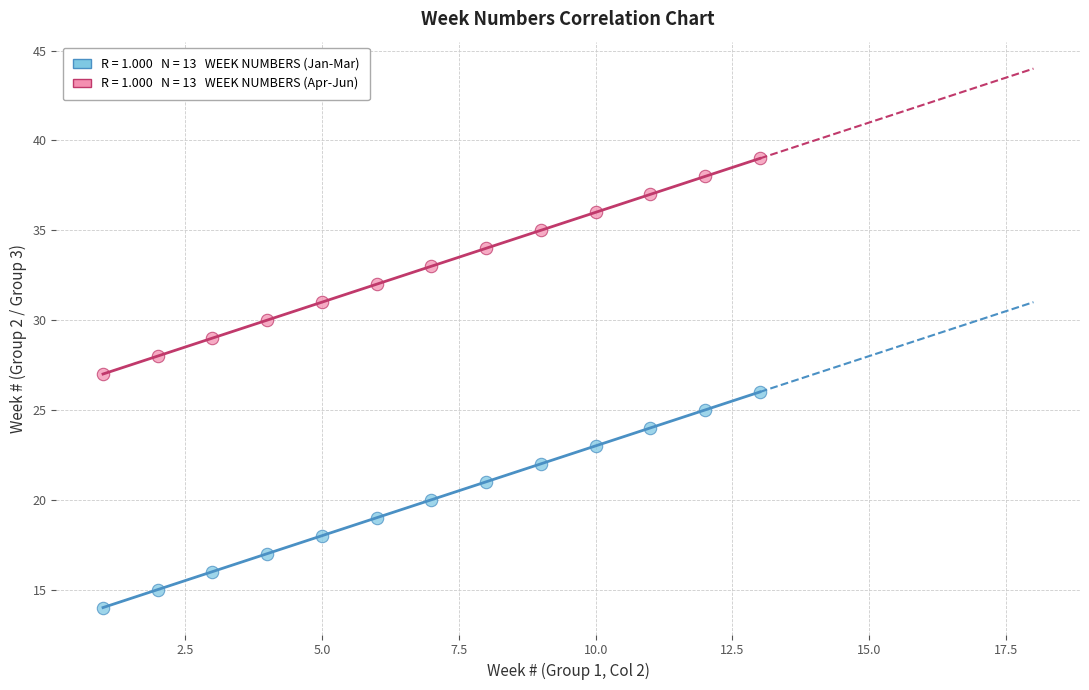

Across all data points, what is the range of Y values (max minus min)?

25